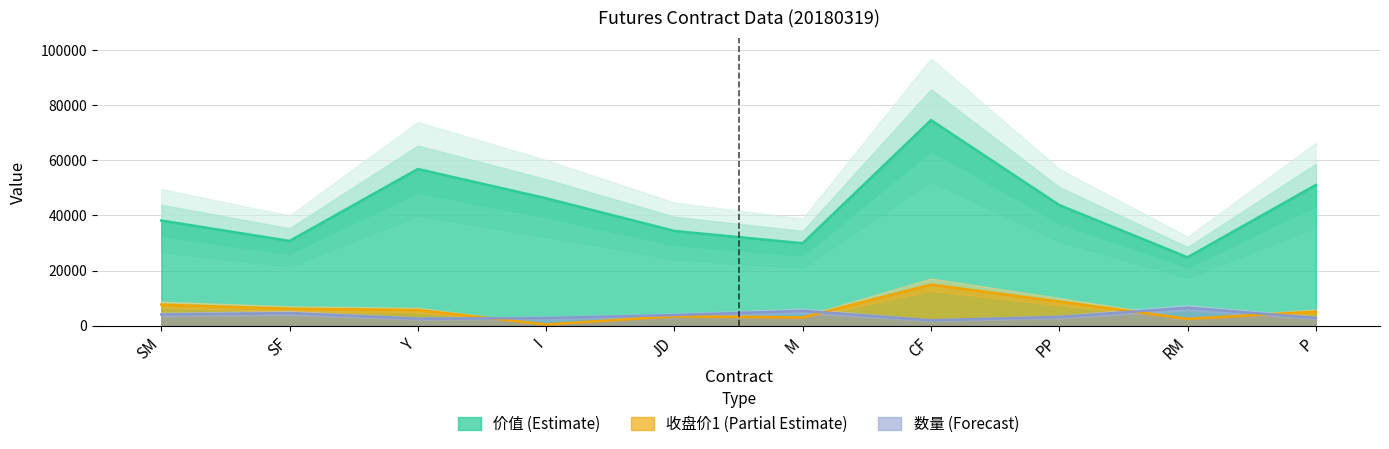

Which category has the lowest value across all series?

I